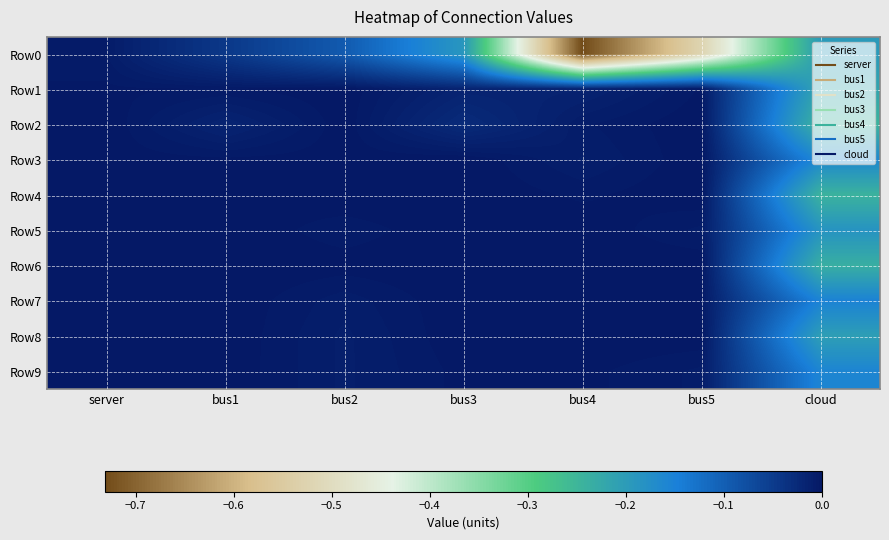

Reading left to right, what are all the values shown in this chart?

Row0: server=-0.0	bus1=-0.0	bus2=-0.1	bus3=-0.2	bus4=-0.7	bus5=-0.5	cloud=-0.2
Row1: server=-0.0	bus1=-0.0	bus2=-0.0	bus3=-0.0	bus4=-0.0	bus5=-0.0	cloud=-0.2
Row2: server=0.0	bus1=-0.0	bus2=-0.0	bus3=-0.0	bus4=-0.0	bus5=-0.0	cloud=-0.2
Row3: server=-0.0	bus1=-0.0	bus2=-0.0	bus3=0.0	bus4=-0.0	bus5=-0.0	cloud=-0.2
Row4: server=-0.0	bus1=-0.0	bus2=0.0	bus3=0.0	bus4=-0.0	bus5=0.0	cloud=-0.2
Row5: server=0.0	bus1=0.0	bus2=-0.0	bus3=0.0	bus4=0.0	bus5=-0.0	cloud=-0.2
Row6: server=-0.0	bus1=0.0	bus2=-0.0	bus3=0.0	bus4=-0.0	bus5=0.0	cloud=-0.2
Row7: server=0.0	bus1=0.0	bus2=-0.0	bus3=0.0	bus4=0.0	bus5=-0.0	cloud=-0.2
Row8: server=0.0	bus1=0.0	bus2=-0.0	bus3=0.0	bus4=0.0	bus5=-0.0	cloud=-0.2
Row9: server=0.0	bus1=-0.0	bus2=-0.0	bus3=-0.0	bus4=-0.0	bus5=-0.0	cloud=-0.2